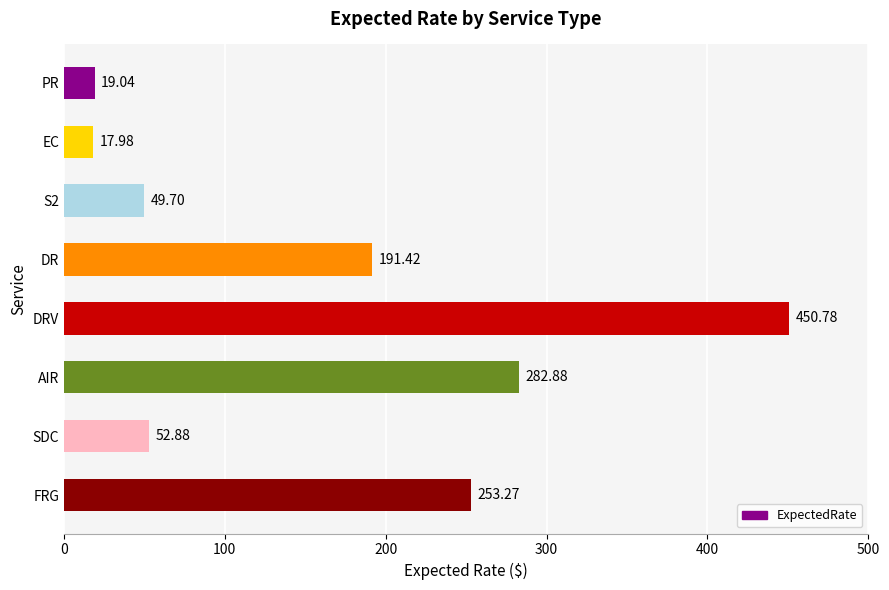

Rank the categories by value from lowest to highest.

EC, PR, S2, SDC, DR, FRG, AIR, DRV